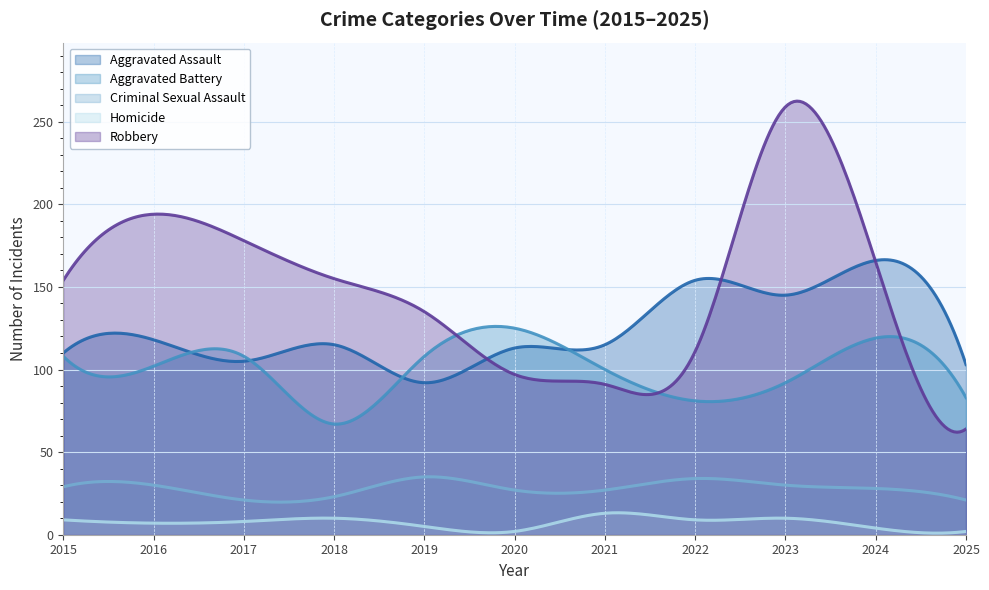

What is the difference between the maximum and minimum values in the Criminal Sexual Assault series?

15.3